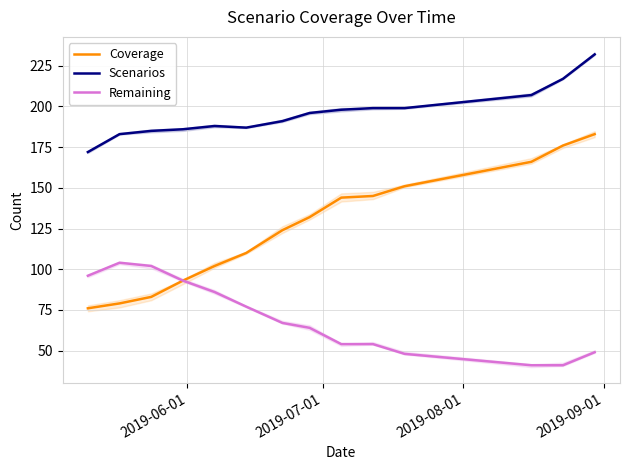

True or false: Remaining and Coverage cross at least once.

False